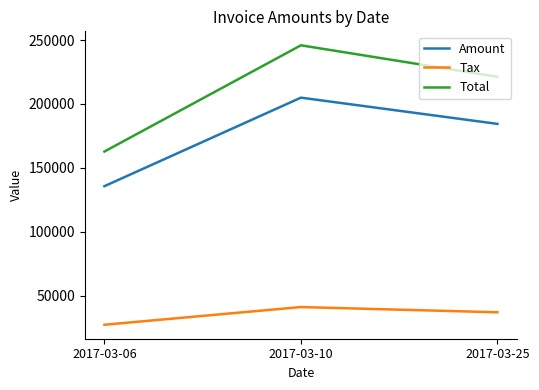

Which series has the largest total across all categories?

Total